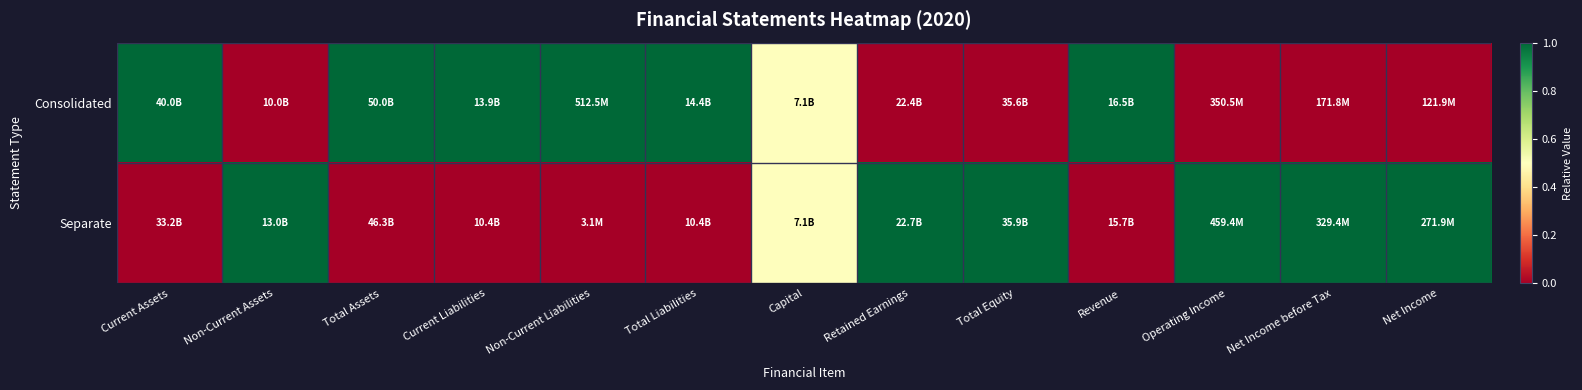

Which category has the highest value across all series?

Current Assets